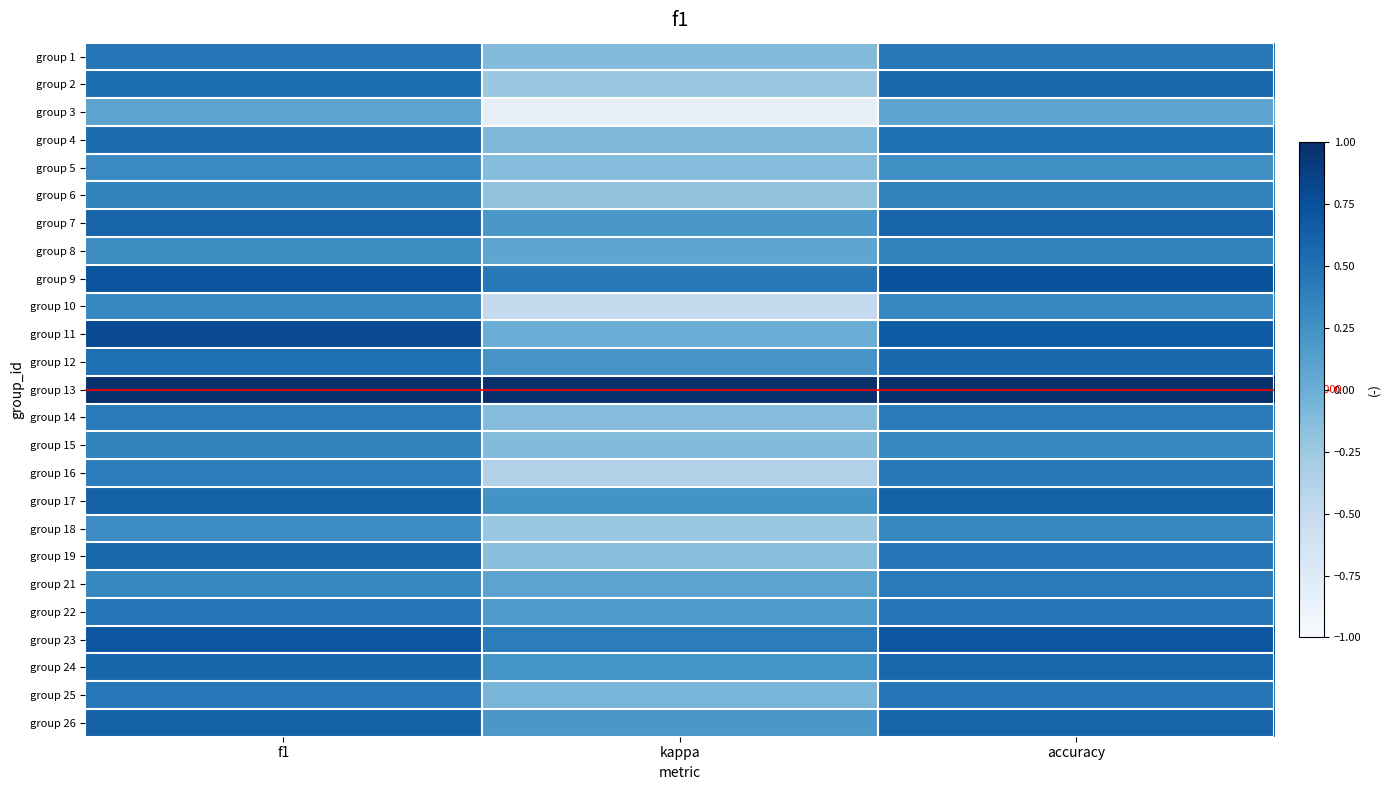

What is the sum of all group 2 values?

0.9